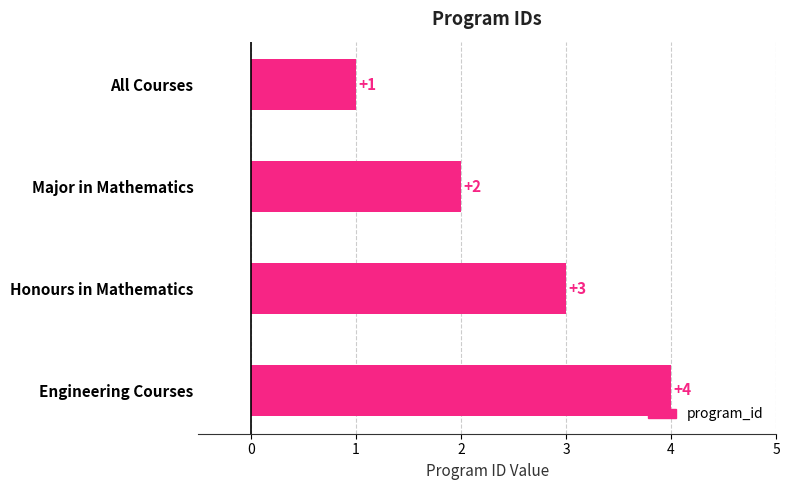

What is the difference between the second highest and second lowest values?

1